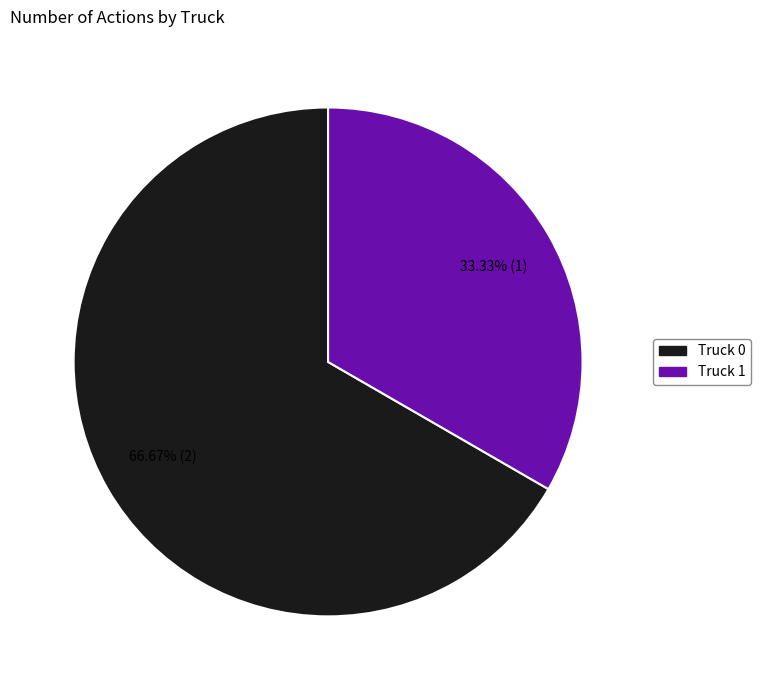

Which slice represents more than half of the pie?

Truck 0